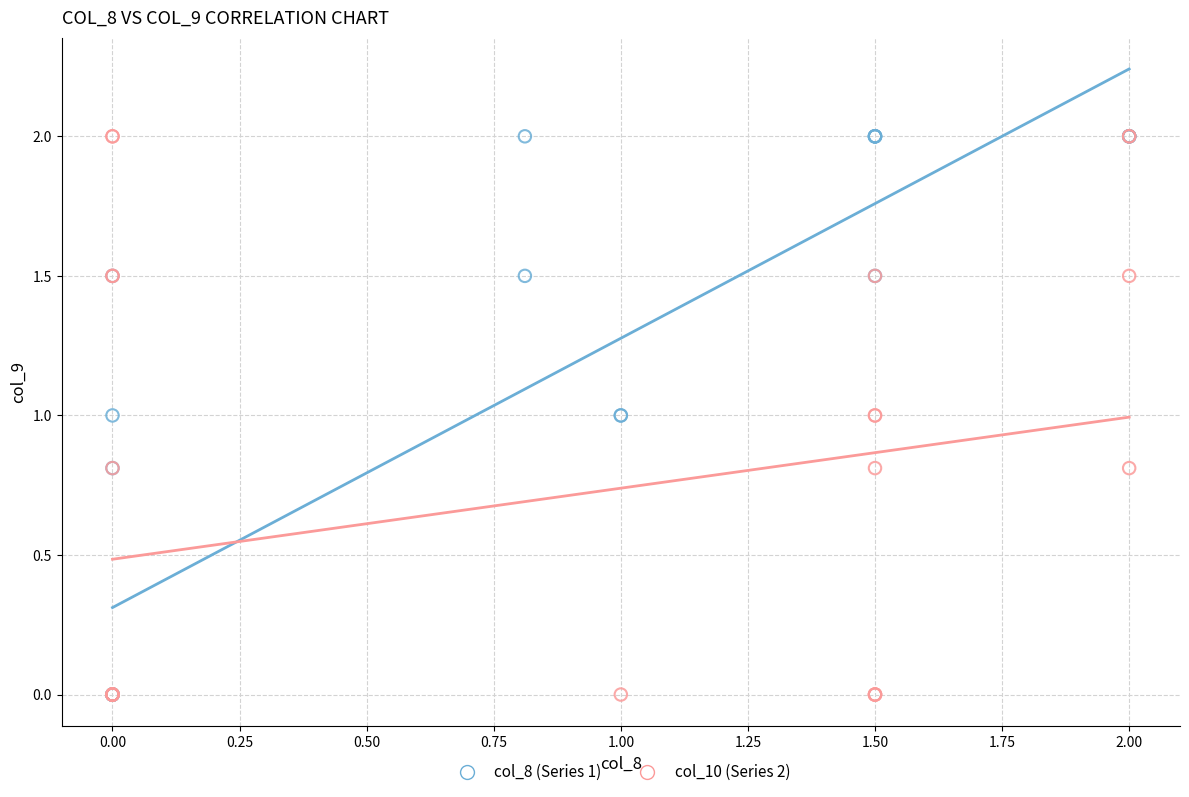

What are all the series names shown in the legend?

col_8 (Series 1), col_10 (Series 2)